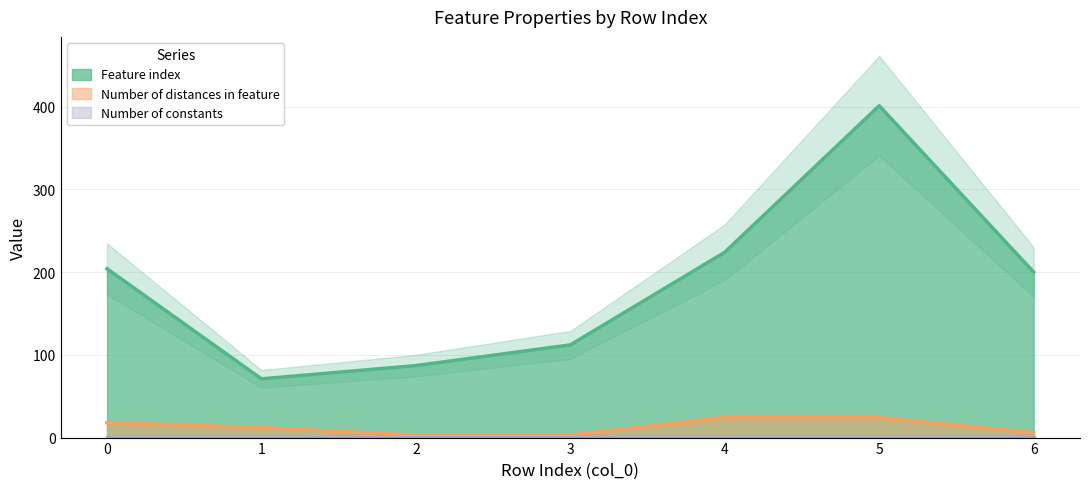

Does the chart have visible grid lines?

Yes